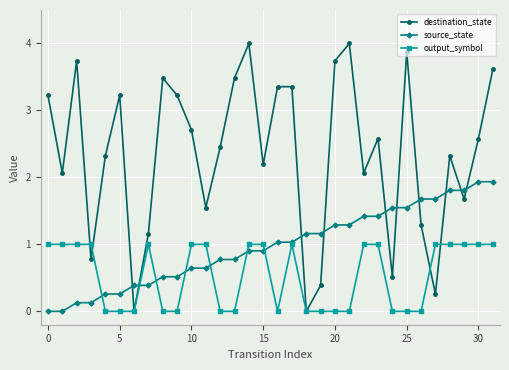

What is the average value of the destination_state series?

2.4